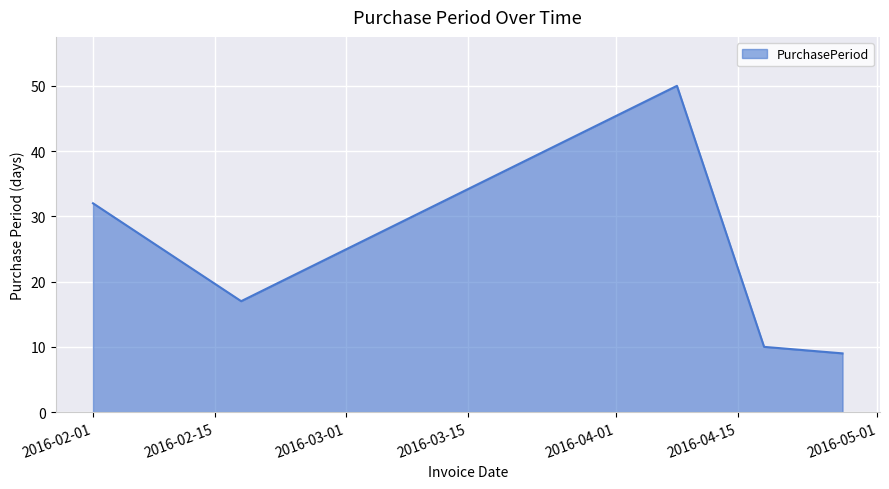

What is the maximum value shown in the chart?

50